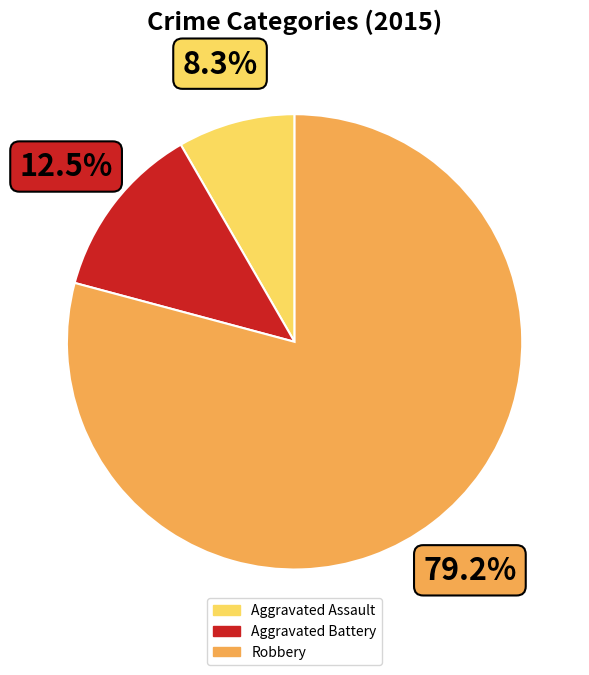

What is the ratio of the value at Robbery to the value at Aggravated Battery?

6.3